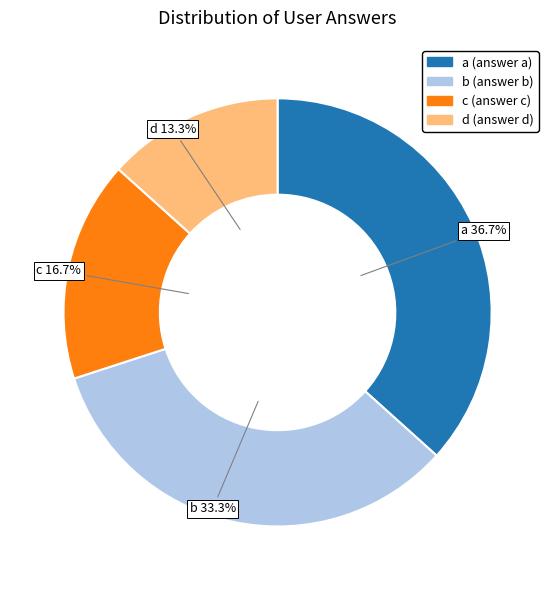

What is the ratio of the value at c to the value at a?

0.5